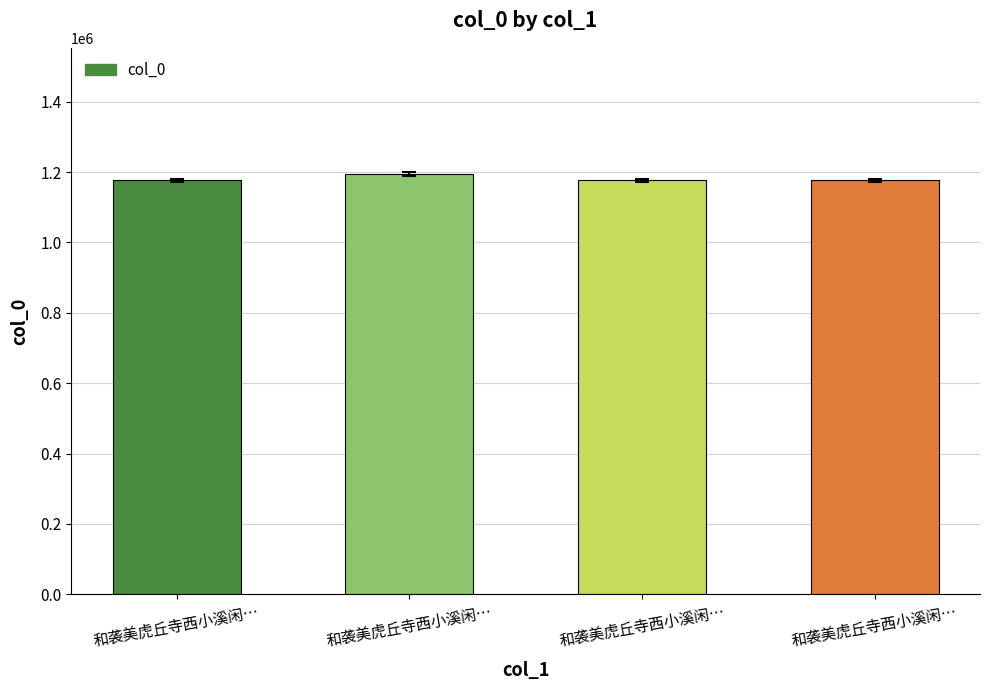

How many distinct data groups are displayed?

1